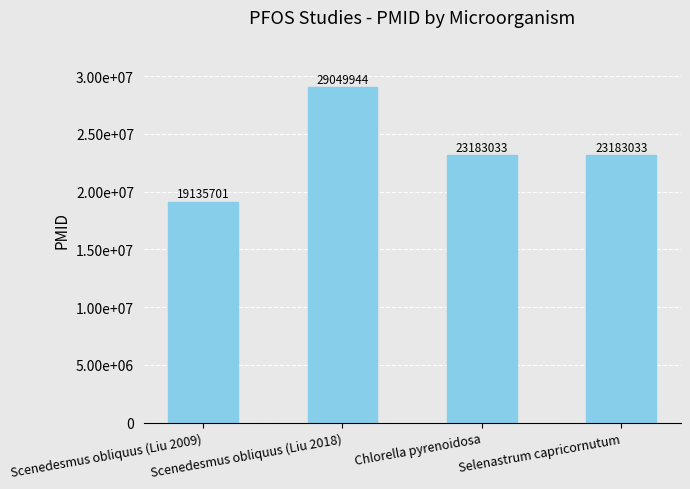

Are the bars horizontal?

No